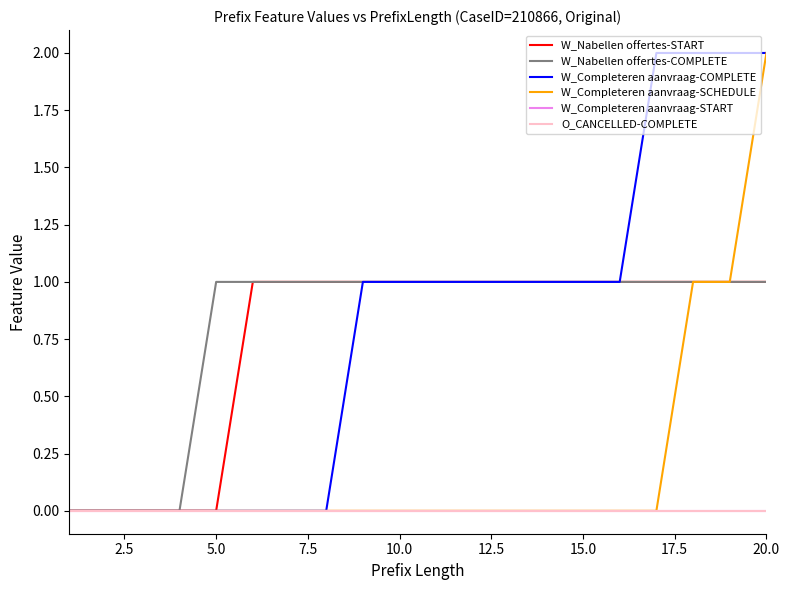

Does the chart have visible grid lines?

No